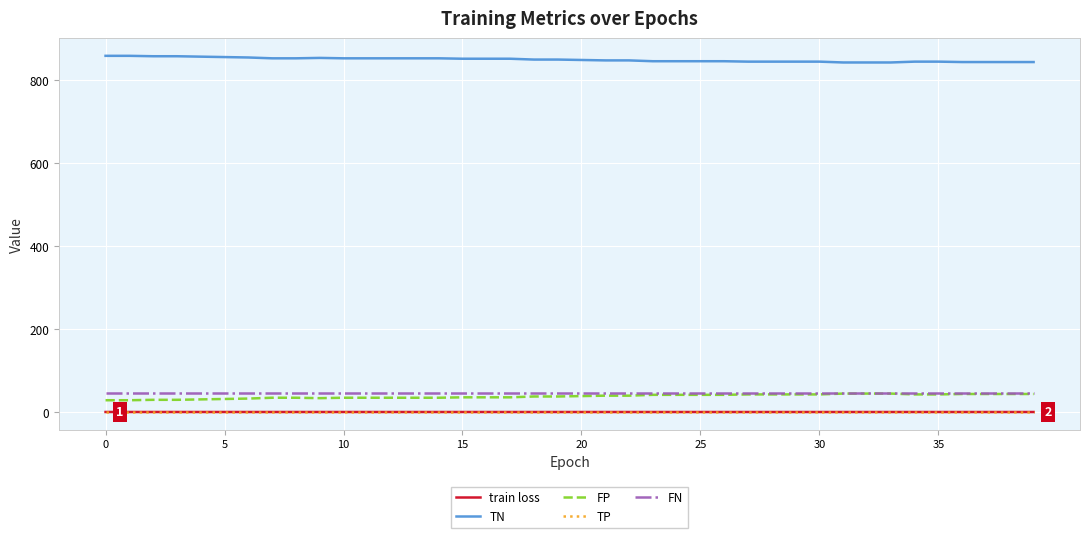

What is the maximum value shown in the chart?

858.0